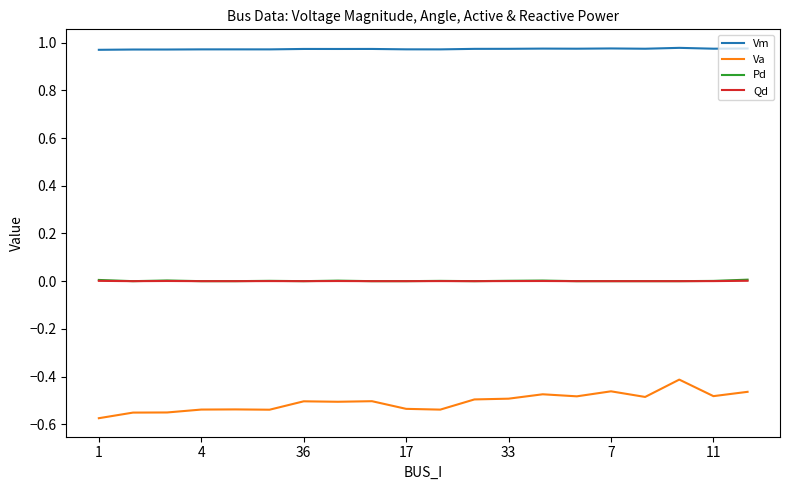

True or false: Vm and Va intersect in this chart.

False